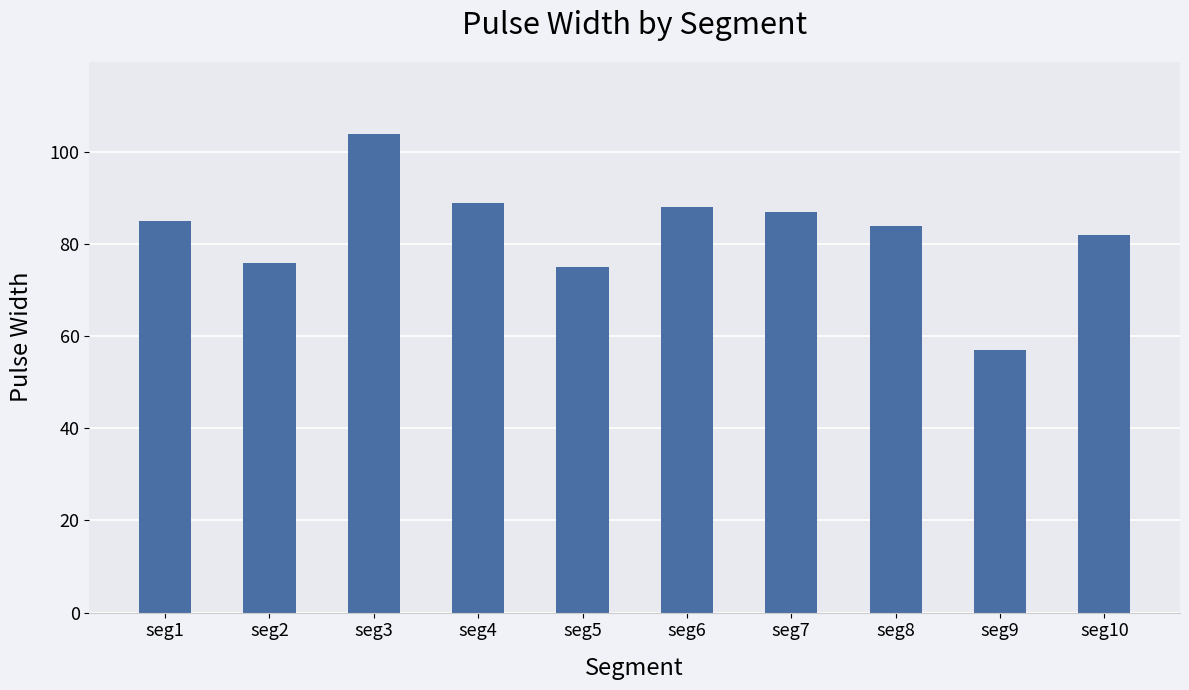

Is it true that the value at seg1 is 85?

True